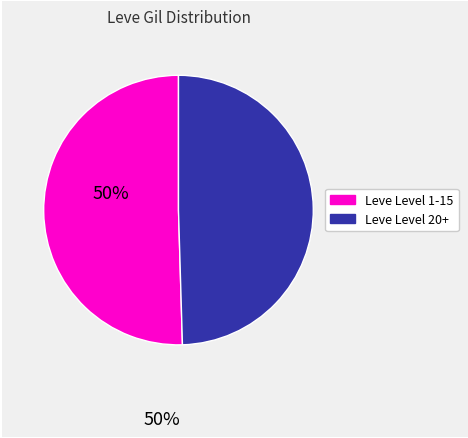

How many slices are in this pie chart?

2